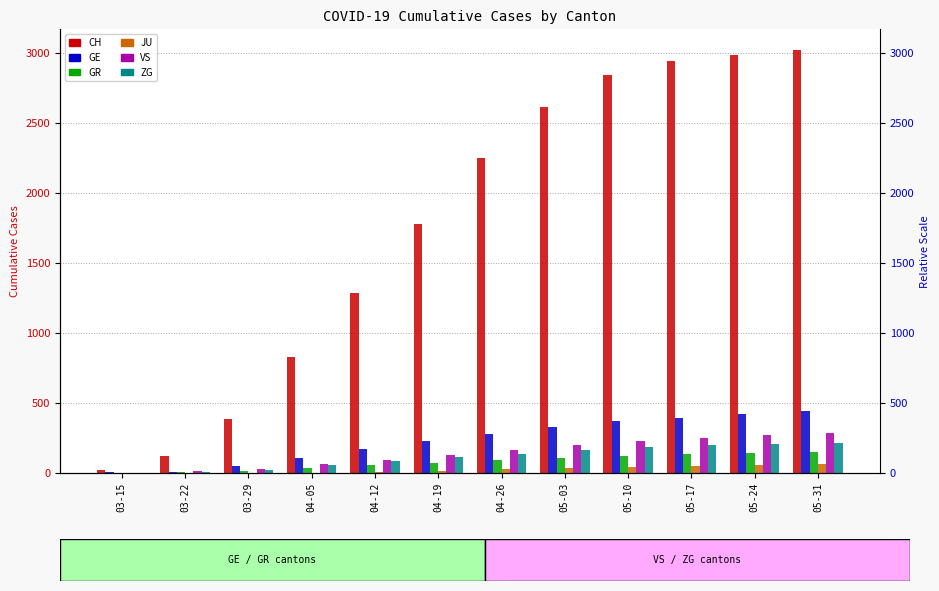

What value does the VS series have at 04-12, to the nearest 50?

100